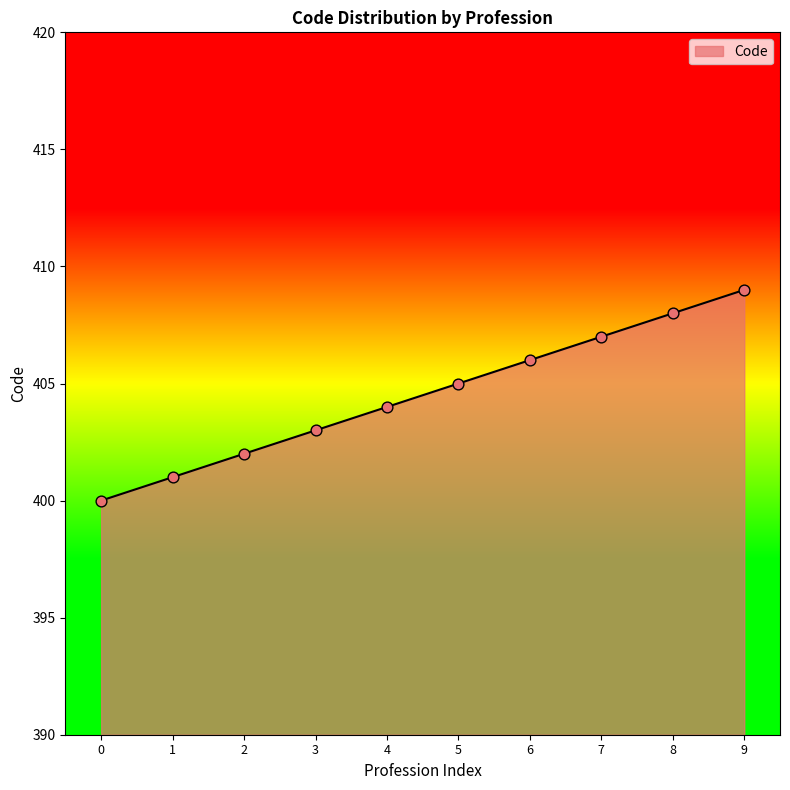

What is the change in value from 0 to 6?

+6